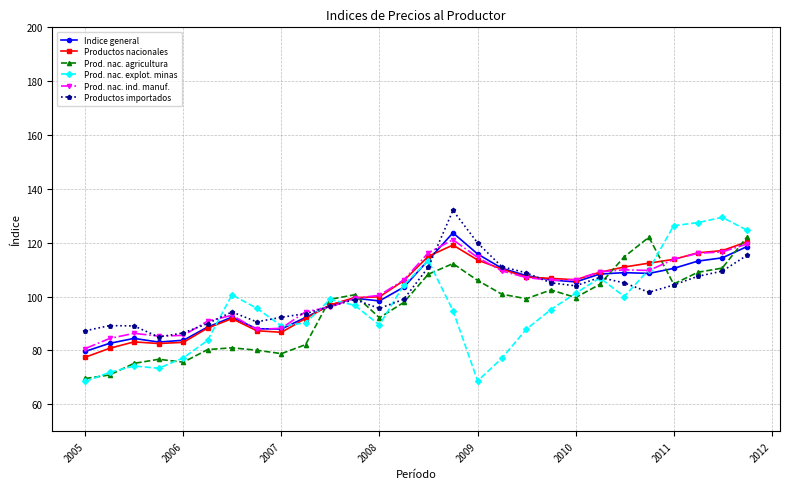

What is the lowest value of the Indice general series?

79.7